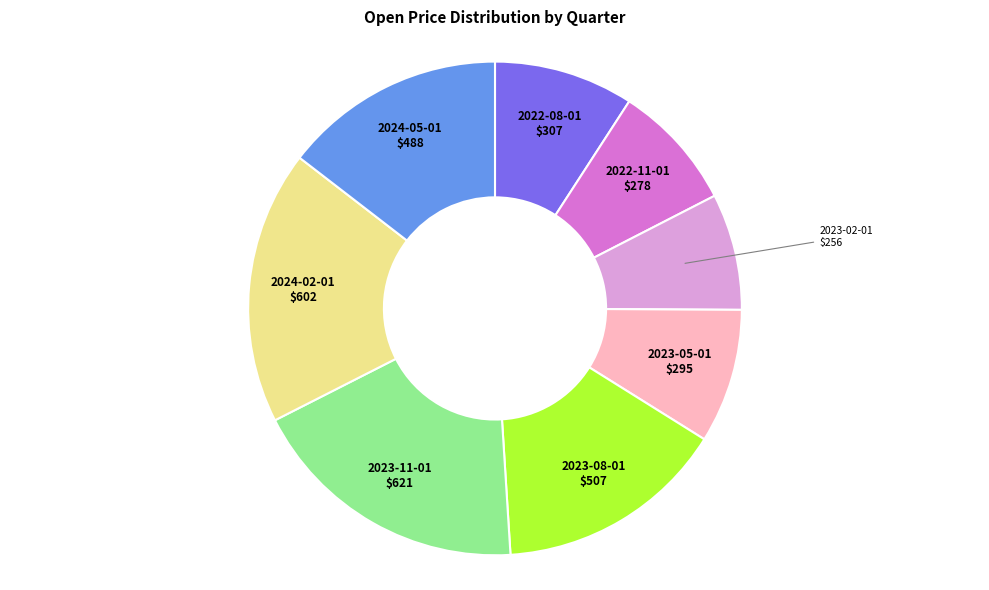

Is there a majority slice in this chart?

No